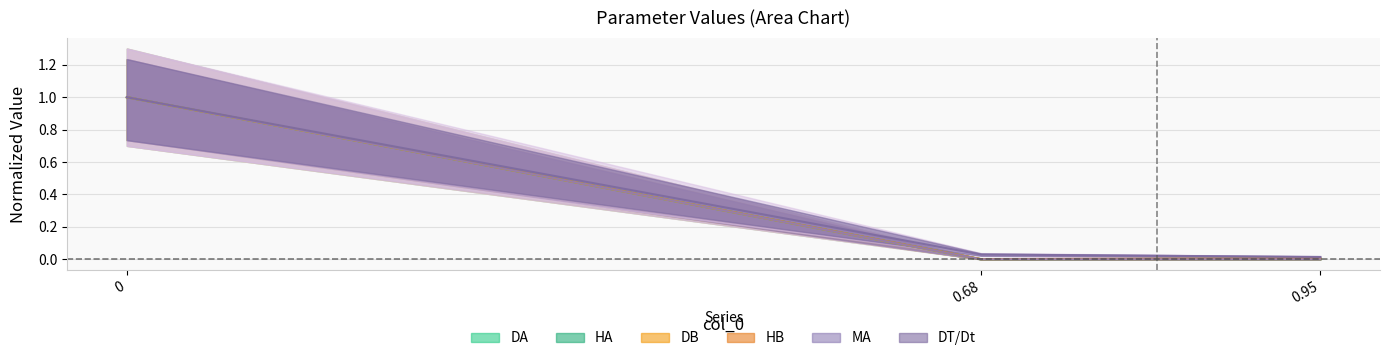

What are all the series names shown in the legend?

DA, HA, DB, HB, MA, DT/Dt